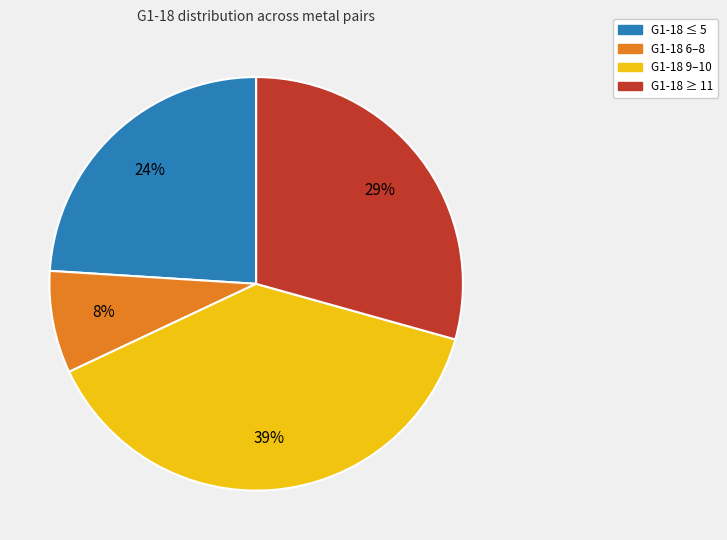

How many slices are in this pie chart?

4